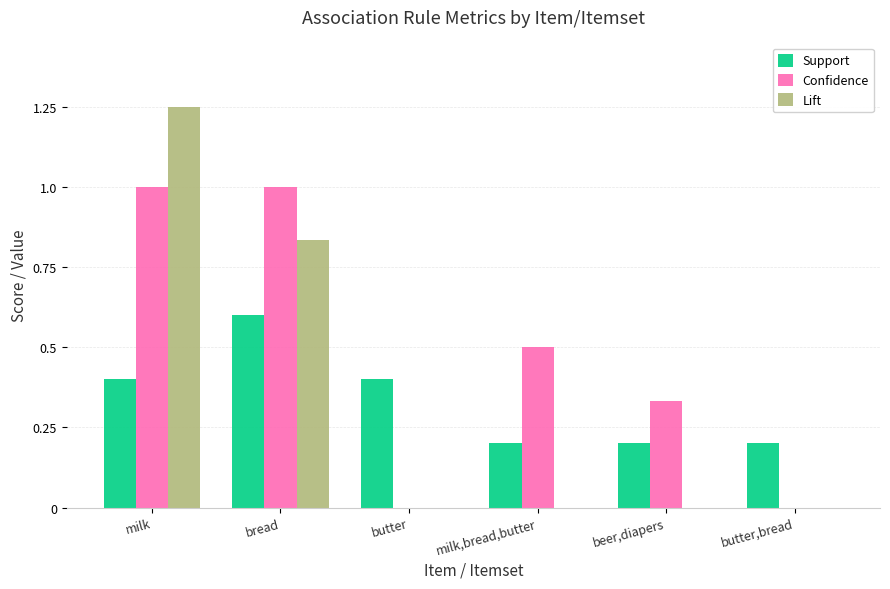

How many Confidence values are between 0 and 1?

6